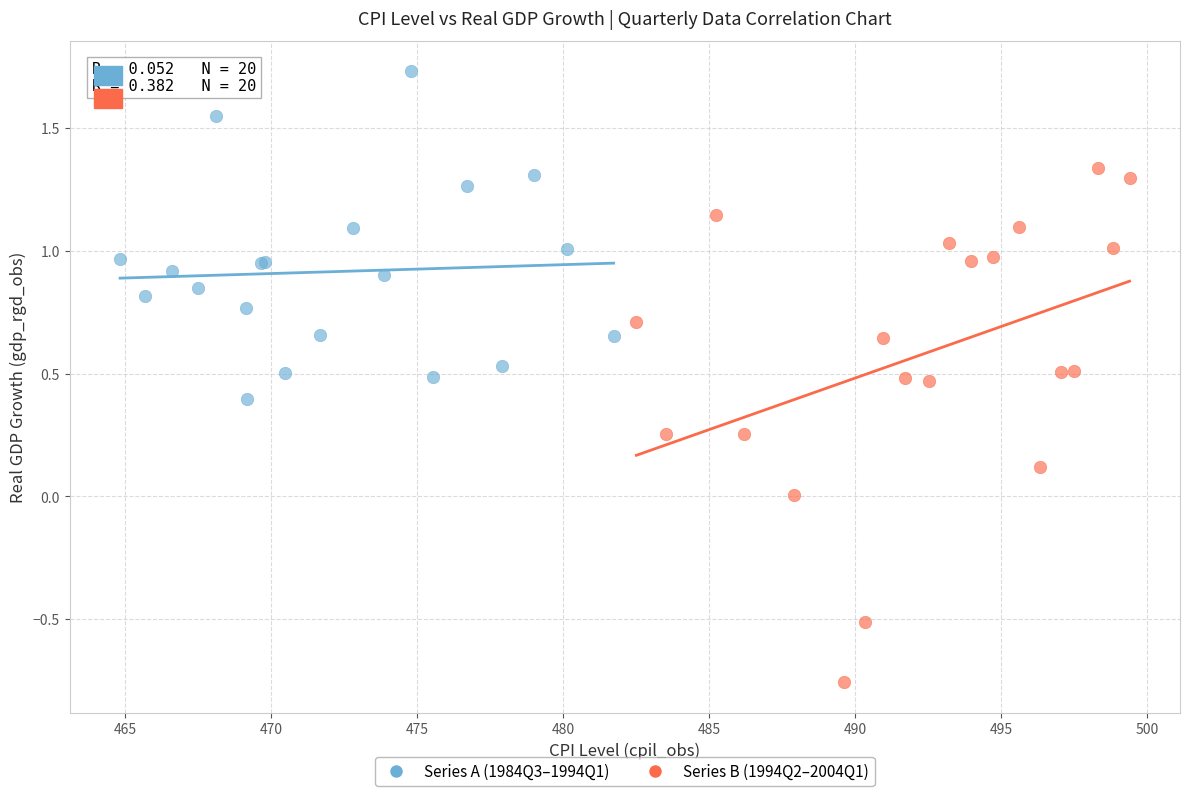

Which series has the widest spread of Y values?

Series B (1994Q2–2004Q1)